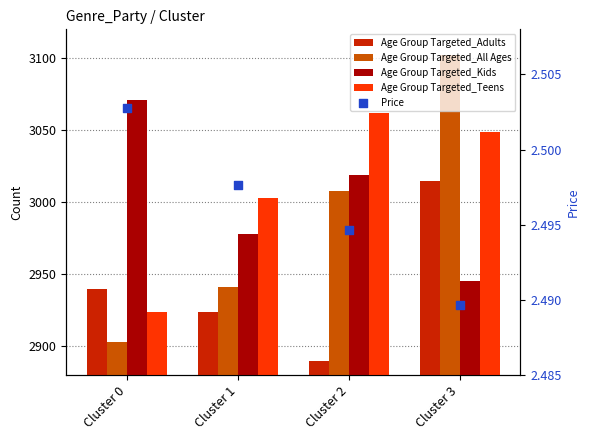

Which series has the largest total across all categories?

Age Group Targeted_Teens